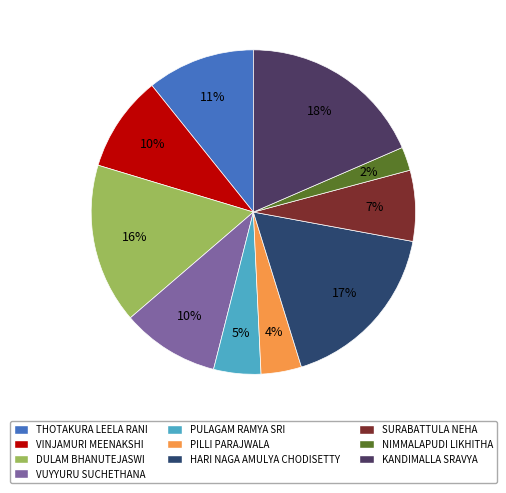

How many slices are in this pie chart?

10